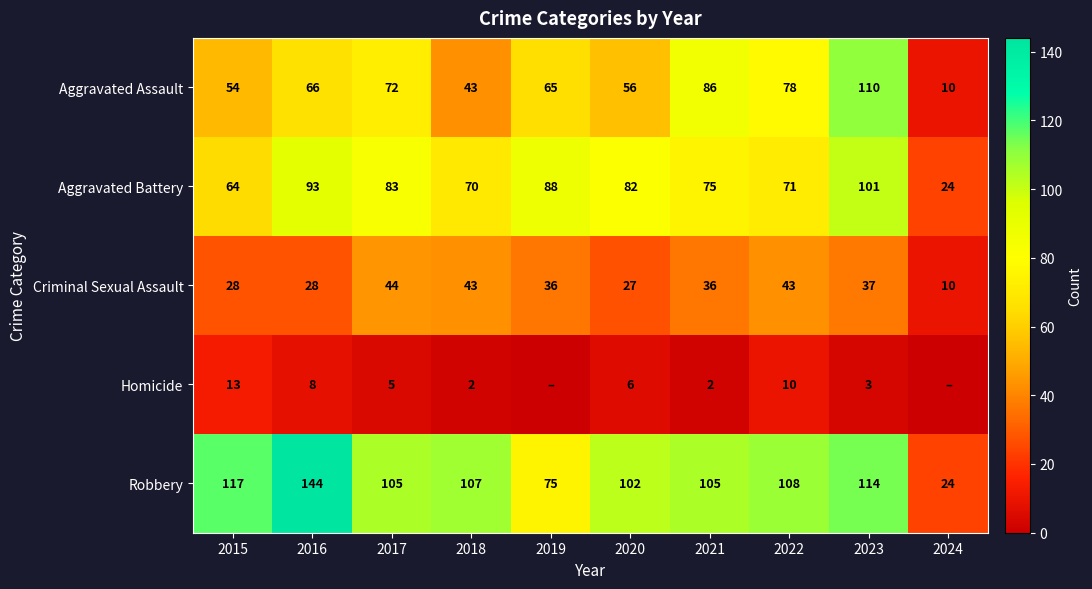

The Aggravated Assault series shows 54 at 2015. True or false?

True